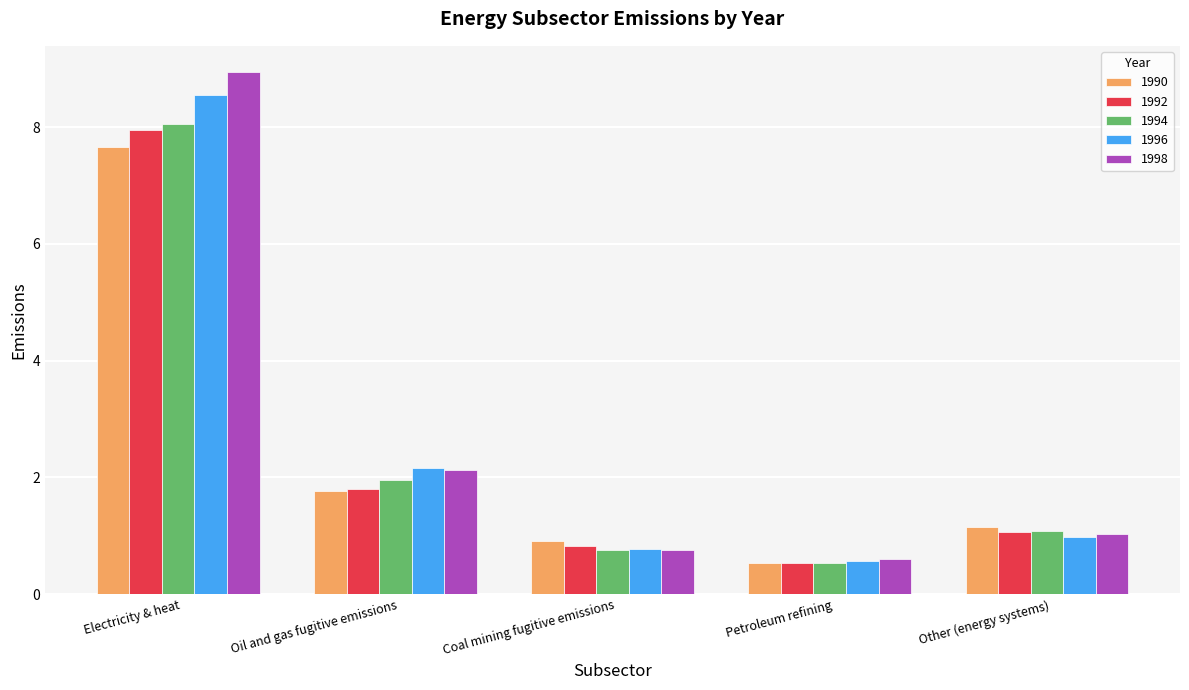

What is the total value across all series at Petroleum refining?

2.8